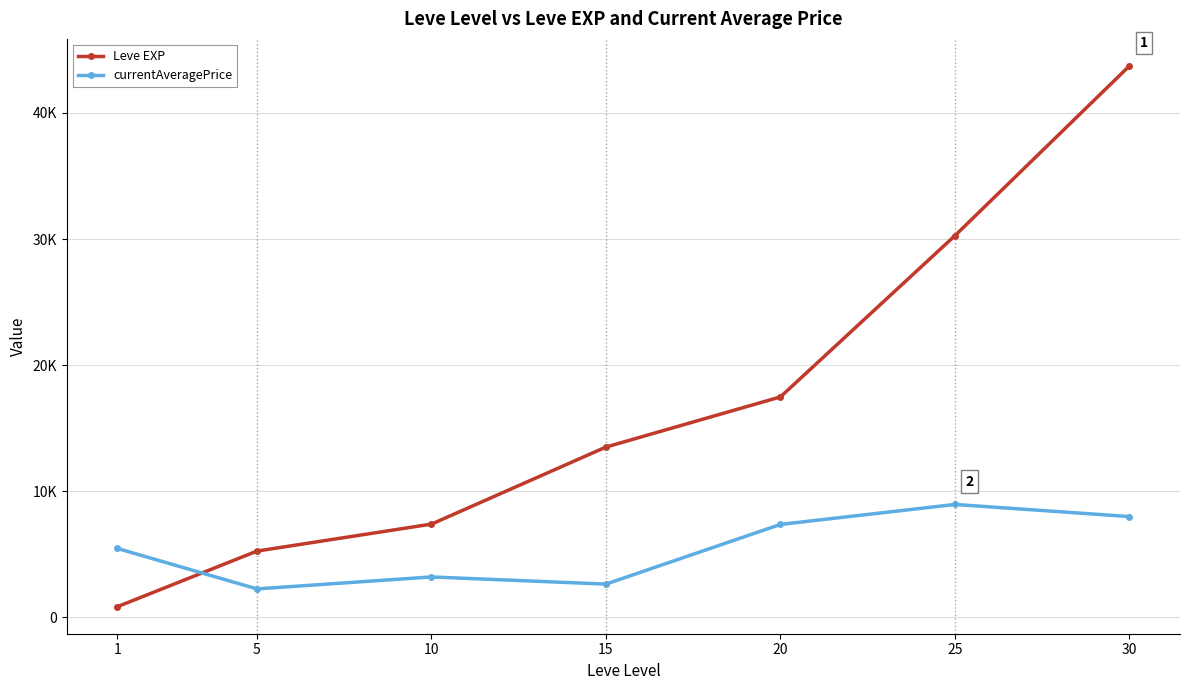

At which category does the chart reach its peak across all series?

30